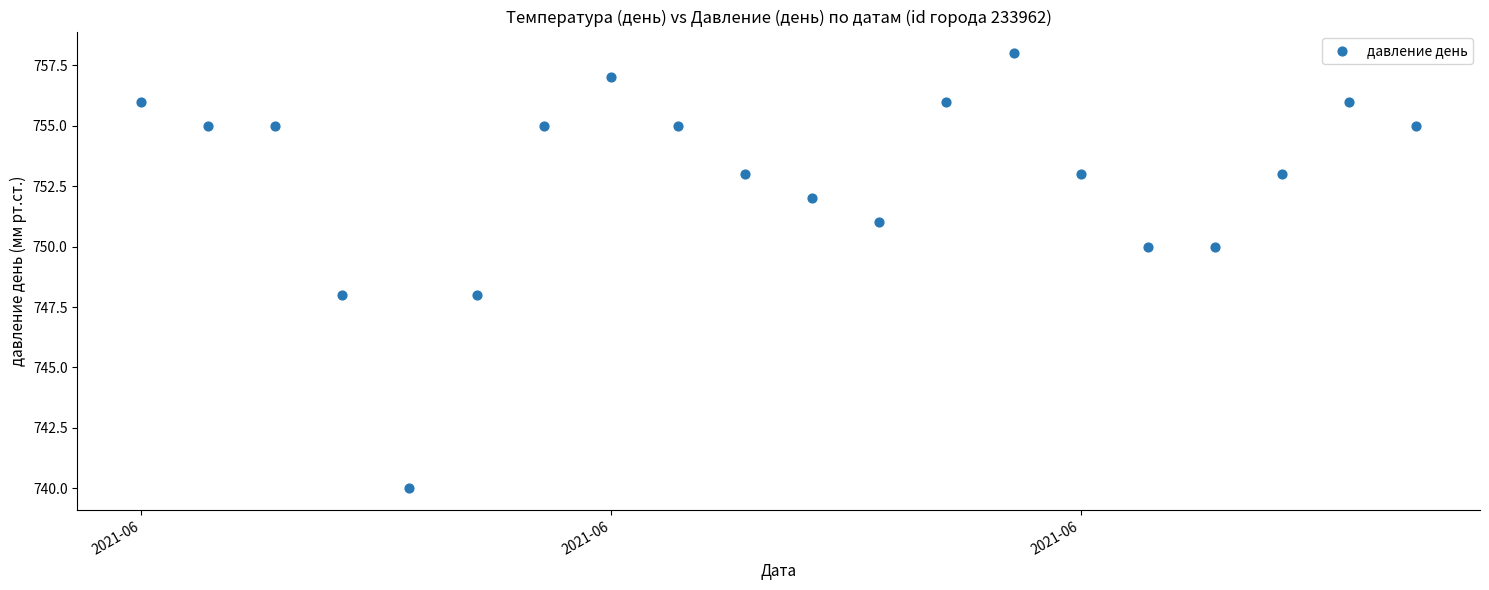

What is the range of Y values (max minus min)?

18